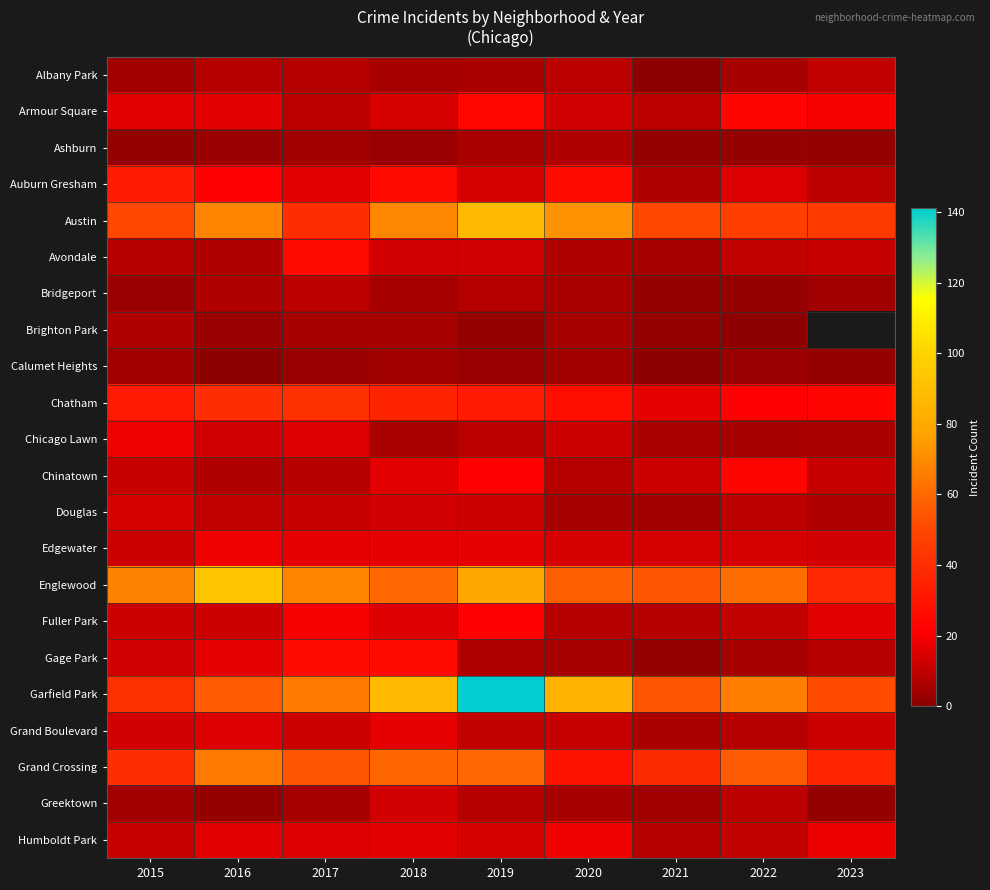

Read the Bridgeport value at 2017.

9.0